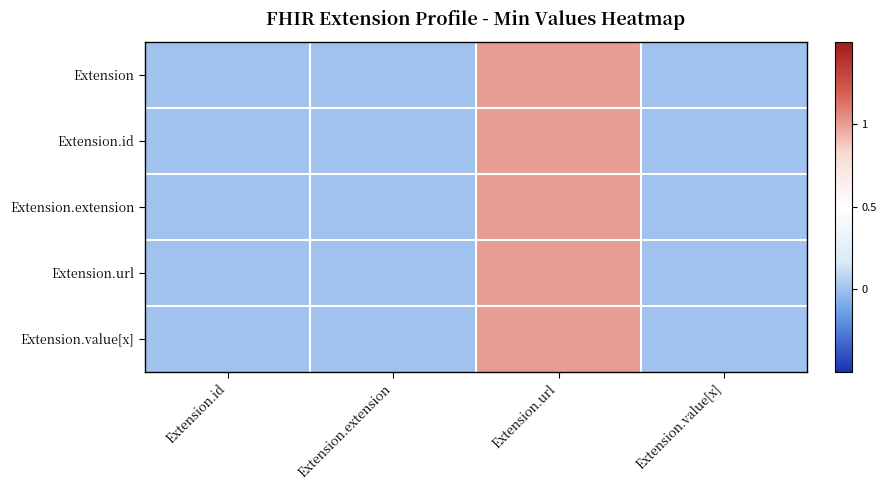

Between Extension.extension and Extension.id, which is larger?

Extension.extension